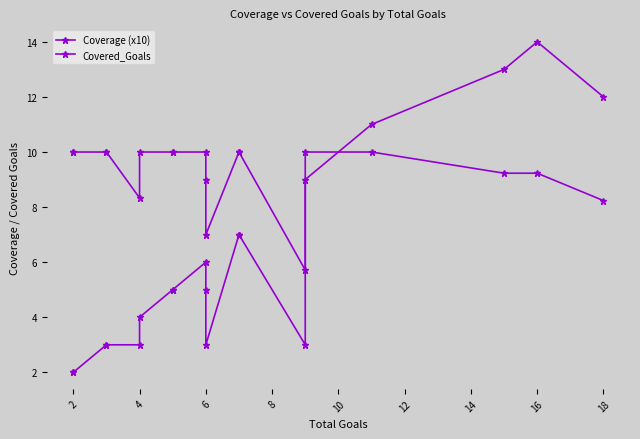

Does the chart have visible grid lines?

No